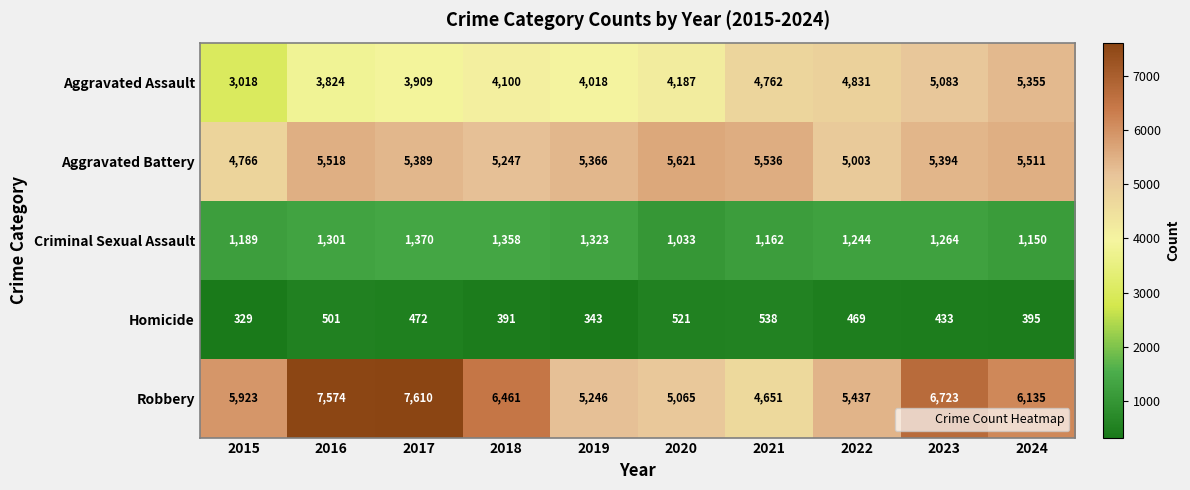

What is the minimum value for Criminal Sexual Assault?

1033